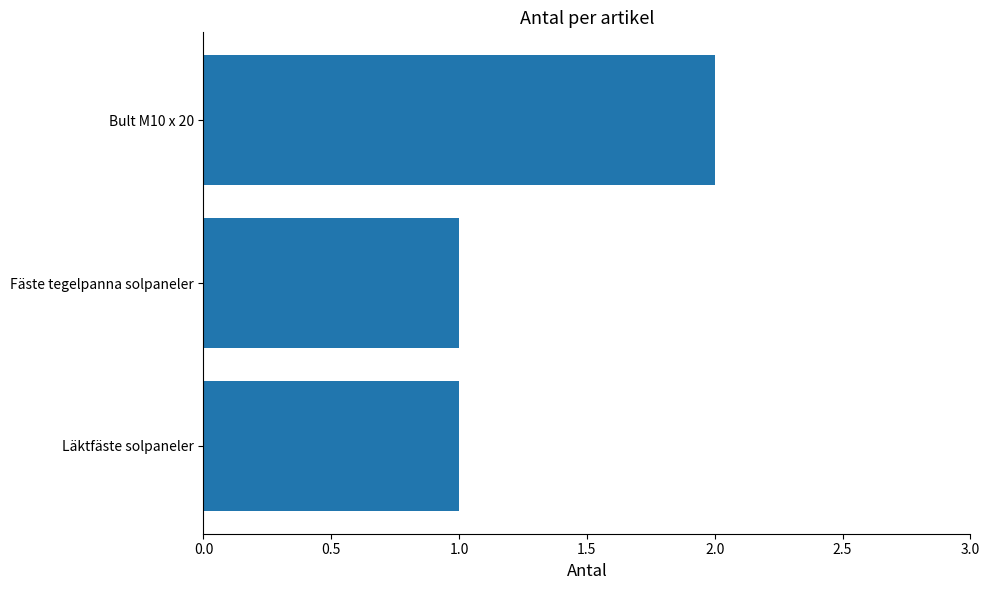

Is it true that the value at Bult M10 x 20 is 2?

True